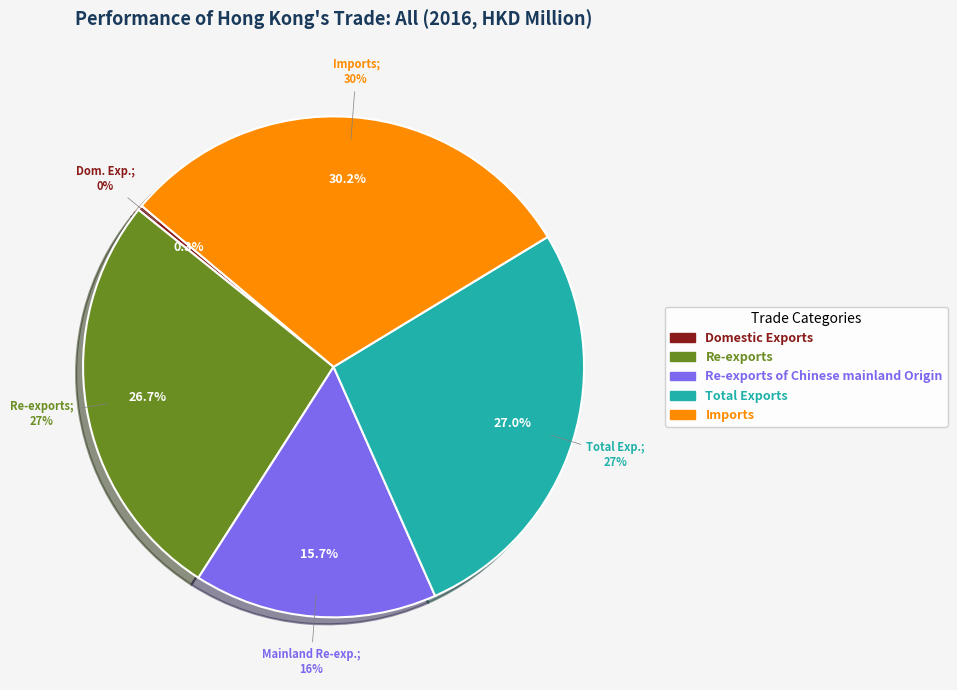

What is the change in value from Domestic Exports to Re-exports?

+3502496.6